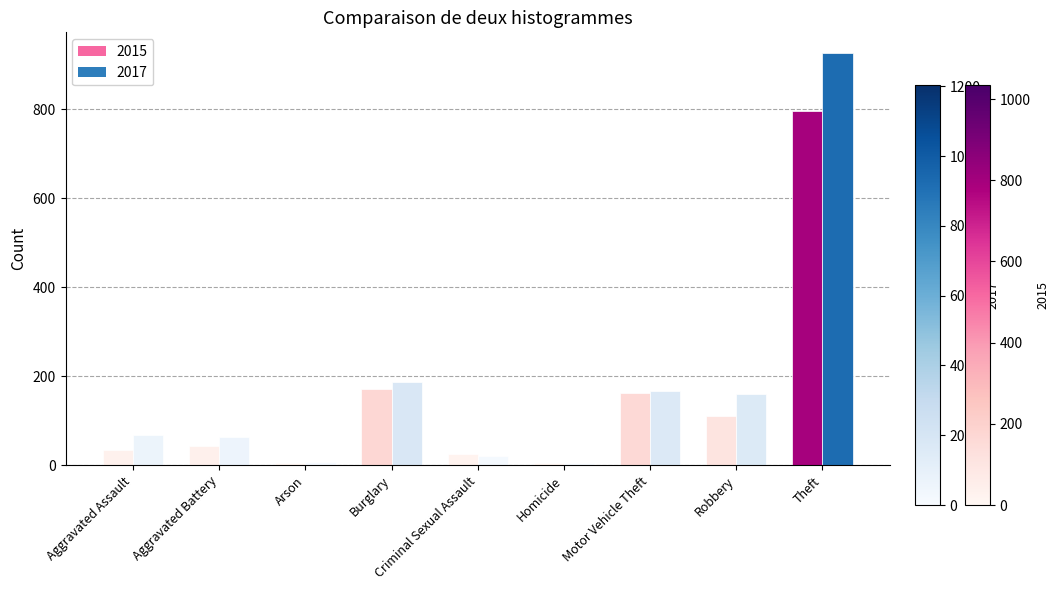

True or false: 2017 has a value of 64 at Aggravated Battery.

True